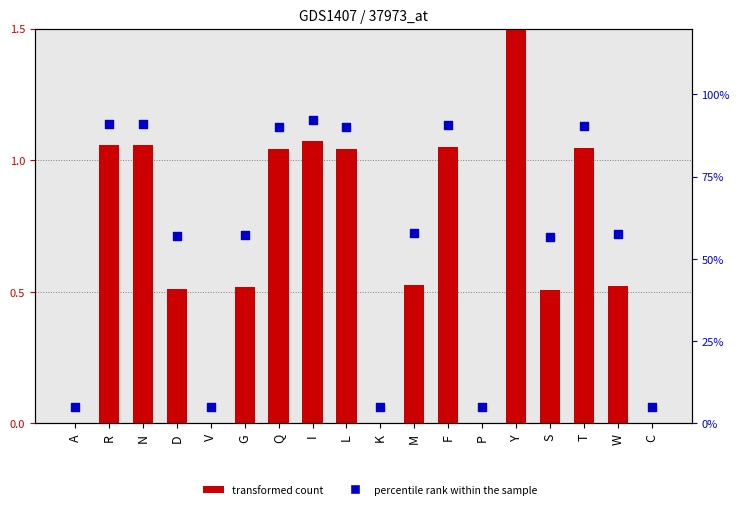

Which series contains the highest Y value?

percentile rank within the sample